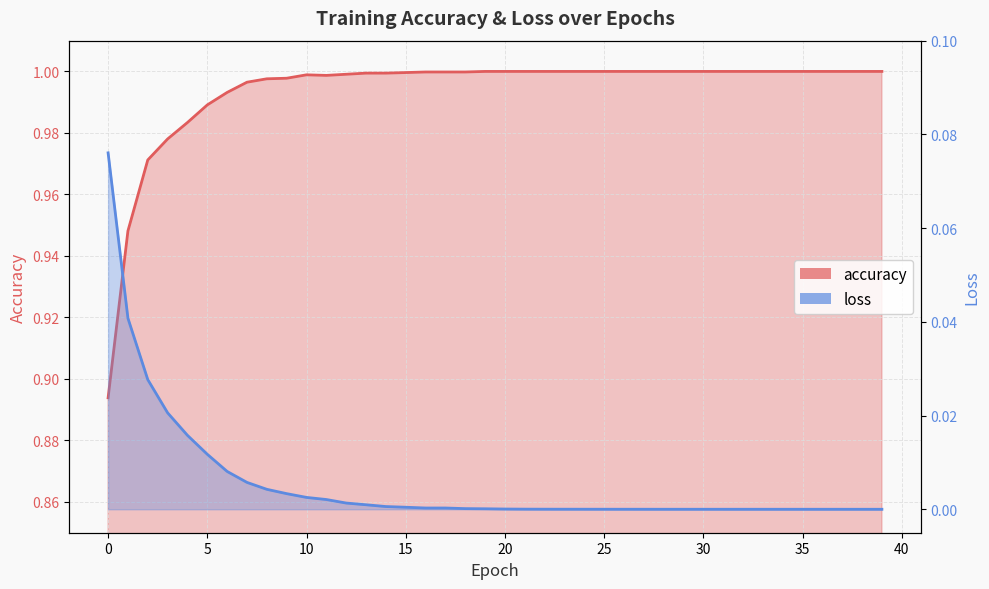

The accuracy series shows 1.0 at 20. True or false?

True